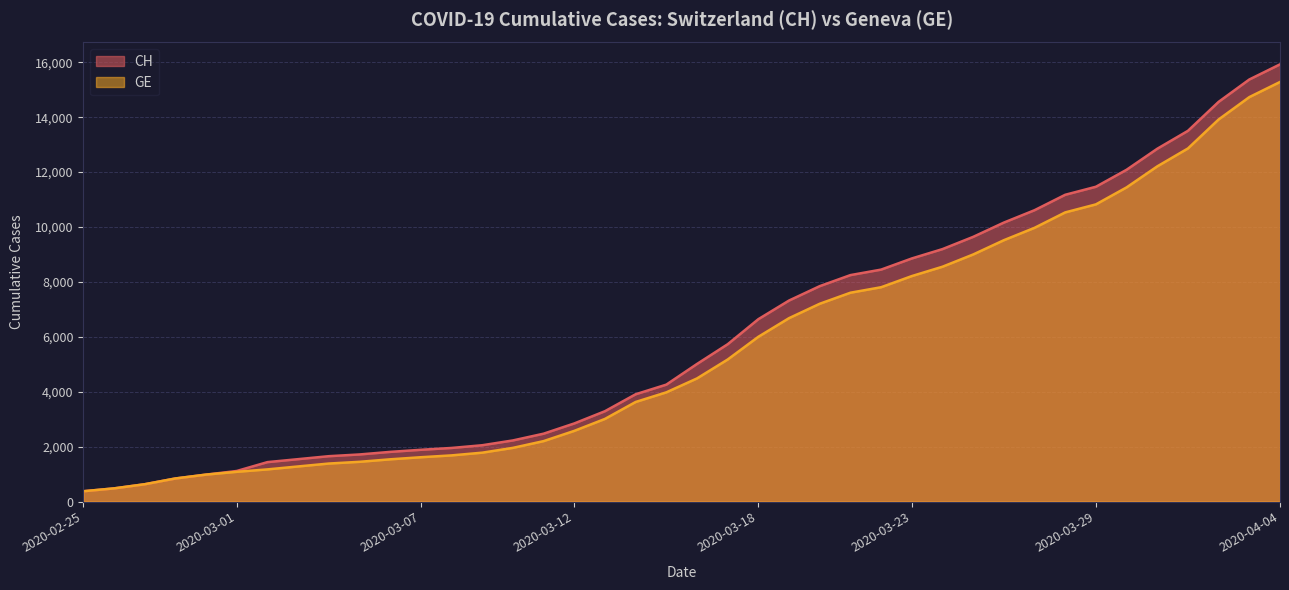

Reading right to left, extract all data points from this chart.

CH: 2020-04-04=15926	2020-04-03=15375	2020-04-02=14561	2020-04-01=13505	2020-03-31=12852	2020-03-30=12086	2020-03-29=11467	2020-03-28=11175	2020-03-27=10613	2020-03-26=10162	2020-03-25=9642	2020-03-24=9196	2020-03-23=8855	2020-03-22=8449	2020-03-21=8249	2020-03-20=7847	2020-03-19=7323	2020-03-18=6644	2020-03-17=5731	2020-03-16=5012	2020-03-15=4259	2020-03-14=3908	2020-03-13=3291	2020-03-12=2845	2020-03-11=2472	2020-03-10=2226	2020-03-09=2051	2020-03-08=1952	2020-03-07=1885	2020-03-06=1809	2020-03-05=1715	2020-03-04=1652	2020-03-03=1544	2020-03-02=1436	2020-03-01=1113	2020-02-29=981	2020-02-28=840	2020-02-27=630	2020-02-26=479	2020-02-25=375
GE: 2020-04-04=15284	2020-04-03=14733	2020-04-02=13919	2020-04-01=12863	2020-03-31=12210	2020-03-30=11444	2020-03-29=10825	2020-03-28=10533	2020-03-27=9971	2020-03-26=9520	2020-03-25=9000	2020-03-24=8554	2020-03-23=8213	2020-03-22=7807	2020-03-21=7607	2020-03-20=7205	2020-03-19=6681	2020-03-18=6002	2020-03-17=5174	2020-03-16=4485	2020-03-15=3978	2020-03-14=3627	2020-03-13=3010	2020-03-12=2574	2020-03-11=2201	2020-03-10=1955	2020-03-09=1780	2020-03-08=1681	2020-03-07=1614	2020-03-06=1538	2020-03-05=1447	2020-03-04=1384	2020-03-03=1278	2020-03-02=1171	2020-03-01=1083	2020-02-29=981	2020-02-28=840	2020-02-27=630	2020-02-26=479	2020-02-25=375